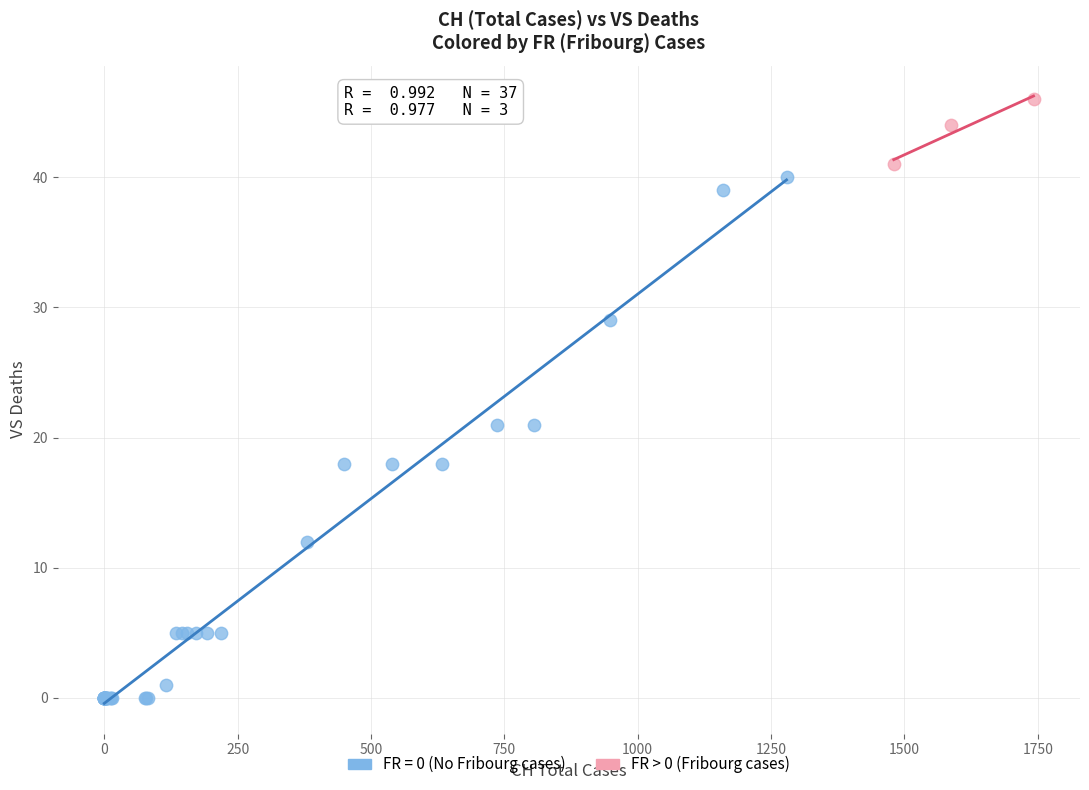

Which series reaches the maximum Y coordinate?

FR > 0 (Fribourg cases)